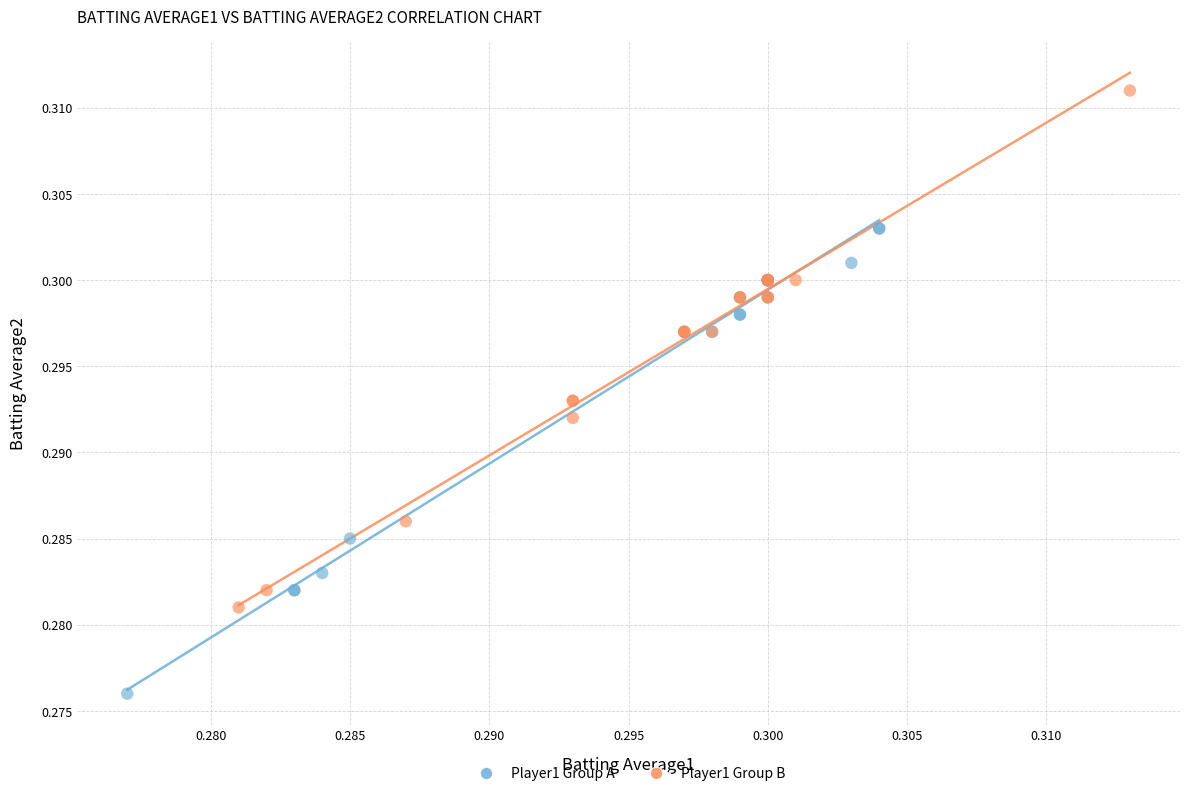

Which series reaches the minimum Y coordinate?

Player1 Group A